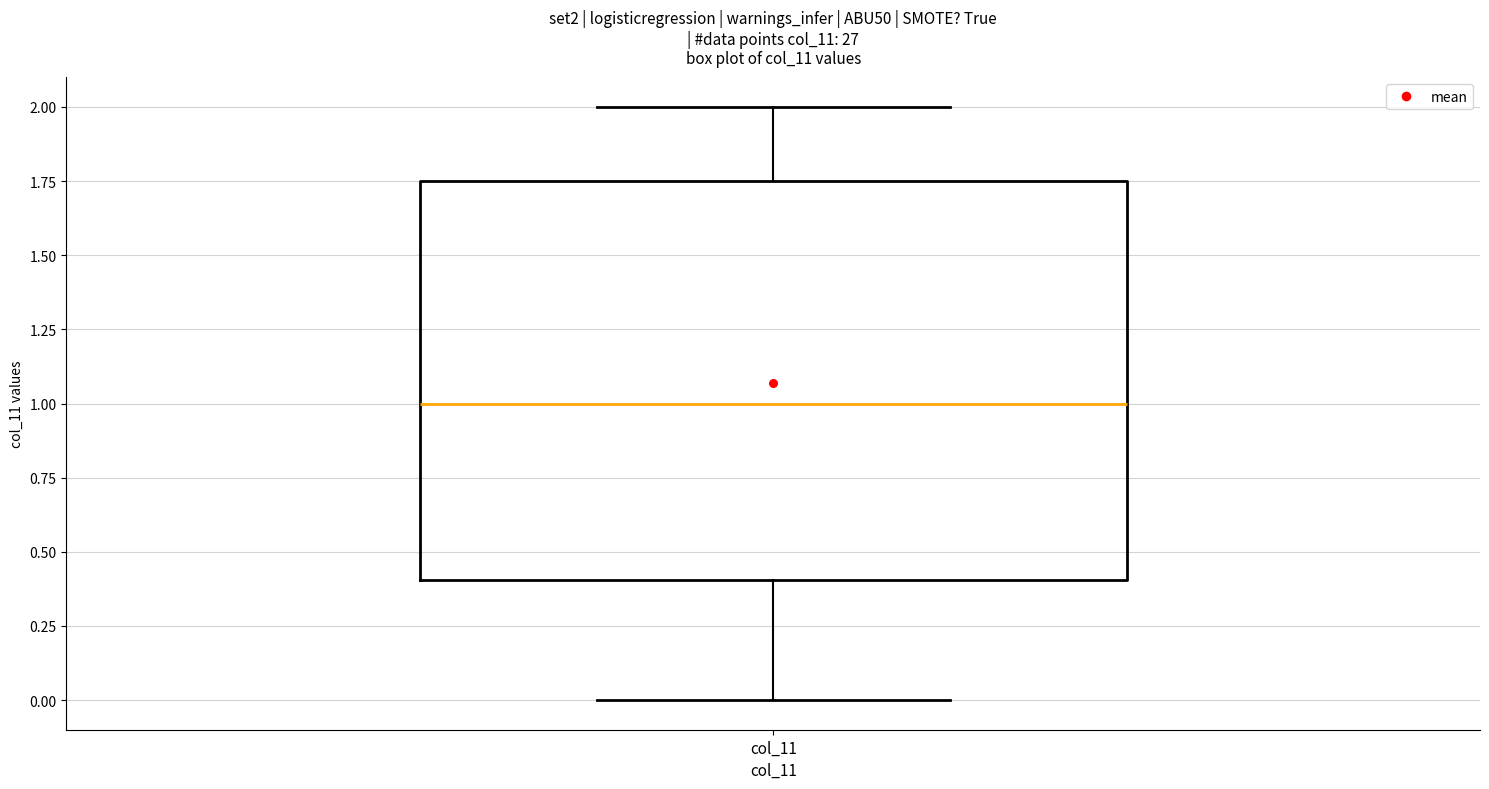

Where is the upper edge of the box for col_11 on the y-axis? The values are not printed on the chart, so give them approximately, as read against the axis.

1.75